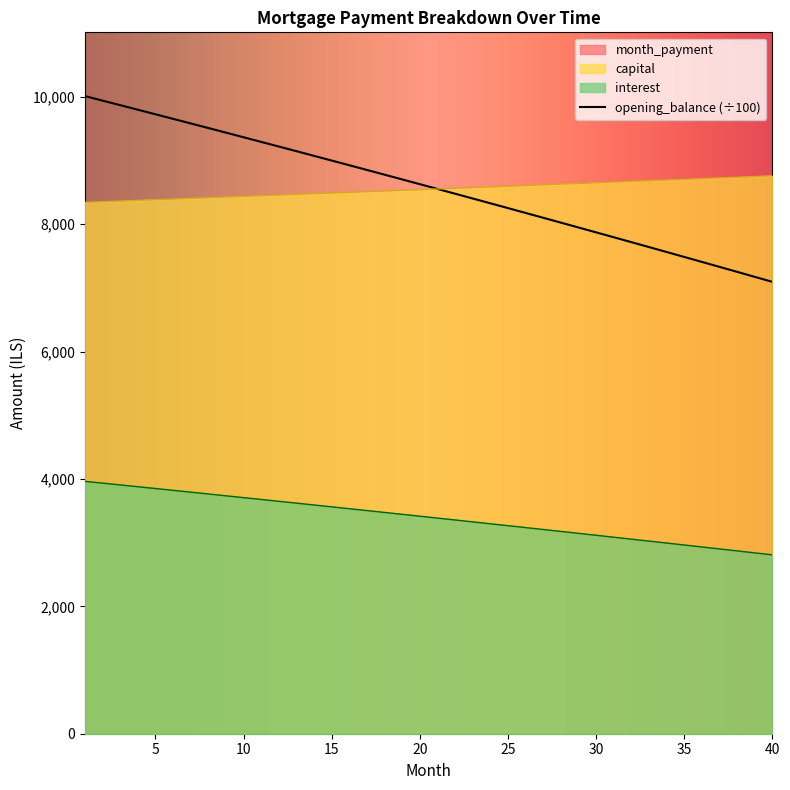

True or false: capital and month_payment intersect in this chart.

False